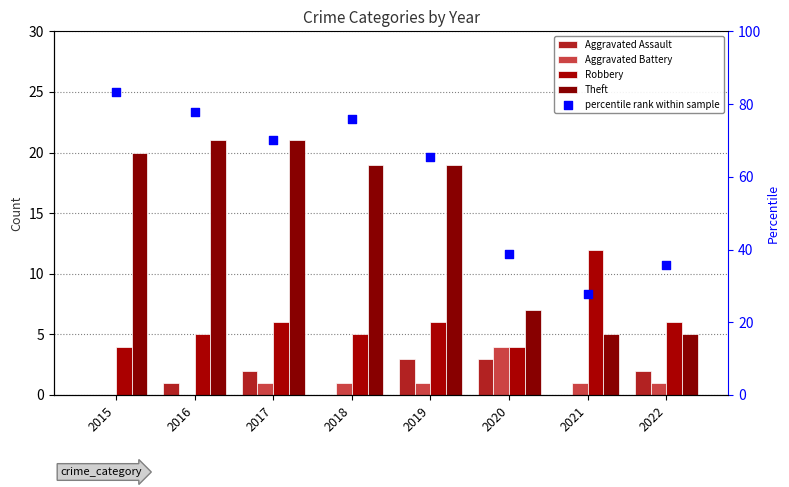

What is the total value across all series at 2019?

94.5